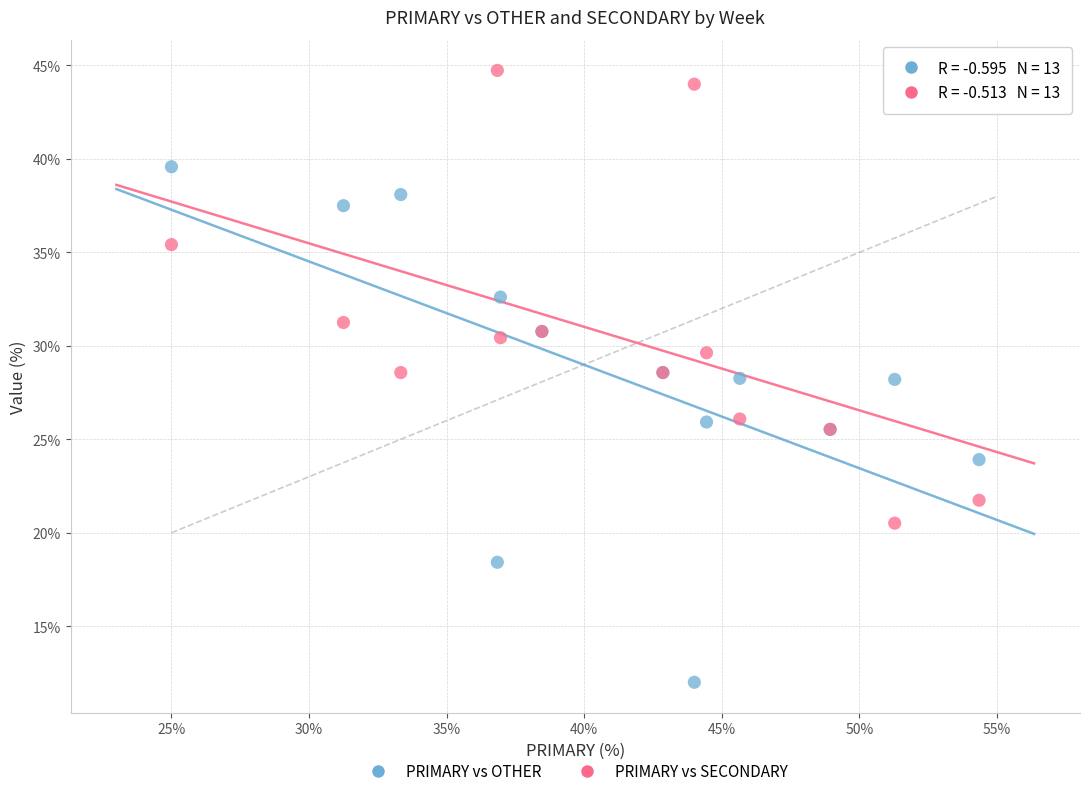

Which series reaches the minimum Y coordinate?

PRIMARY vs OTHER